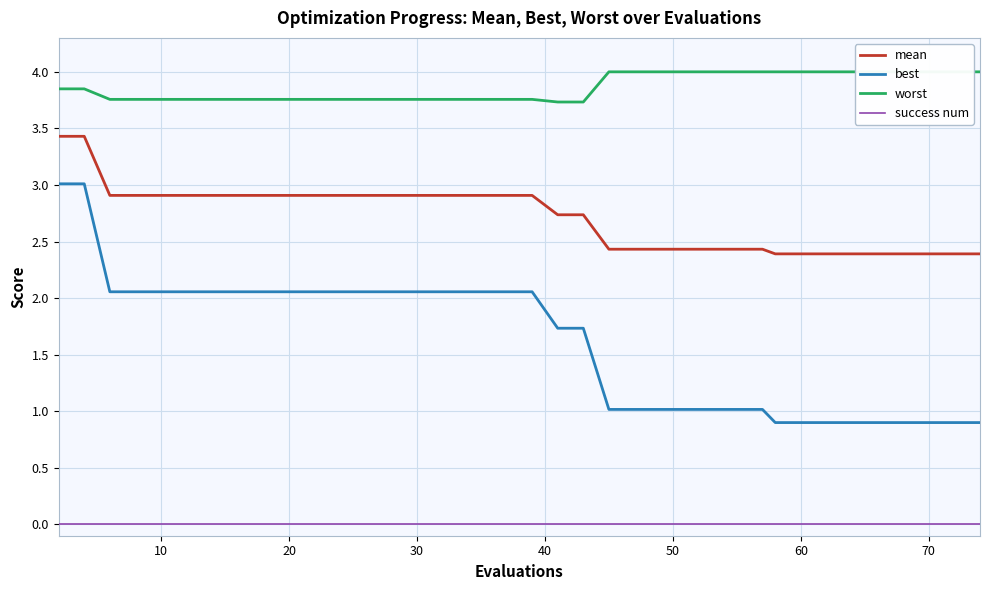

Reading right to left, transcribe all the data shown in this chart.

mean: 2.4	2.4	2.4	2.4	2.4	2.4	2.4	2.4	2.4	2.4	2.4	2.4	2.4	2.4	2.4	2.4	2.4	2.4	2.7	2.7	2.9	2.9	2.9	2.9	2.9	2.9	2.9	2.9	2.9	2.9	2.9	2.9	2.9	2.9	2.9	2.9	2.9	2.9	3.4	3.4
best: 0.9	0.9	0.9	0.9	0.9	0.9	0.9	0.9	0.9	0.9	0.9	1.0	1.0	1.0	1.0	1.0	1.0	1.0	1.7	1.7	2.1	2.1	2.1	2.1	2.1	2.1	2.1	2.1	2.1	2.1	2.1	2.1	2.1	2.1	2.1	2.1	2.1	2.1	3.0	3.0
worst: 4.0	4.0	4.0	4.0	4.0	4.0	4.0	4.0	4.0	4.0	4.0	4.0	4.0	4.0	4.0	4.0	4.0	4.0	3.7	3.7	3.8	3.8	3.8	3.8	3.8	3.8	3.8	3.8	3.8	3.8	3.8	3.8	3.8	3.8	3.8	3.8	3.8	3.8	3.8	3.8
success num: 0.0	0.0	0.0	0.0	0.0	0.0	0.0	0.0	0.0	0.0	0.0	0.0	0.0	0.0	0.0	0.0	0.0	0.0	0.0	0.0	0.0	0.0	0.0	0.0	0.0	0.0	0.0	0.0	0.0	0.0	0.0	0.0	0.0	0.0	0.0	0.0	0.0	0.0	0.0	0.0